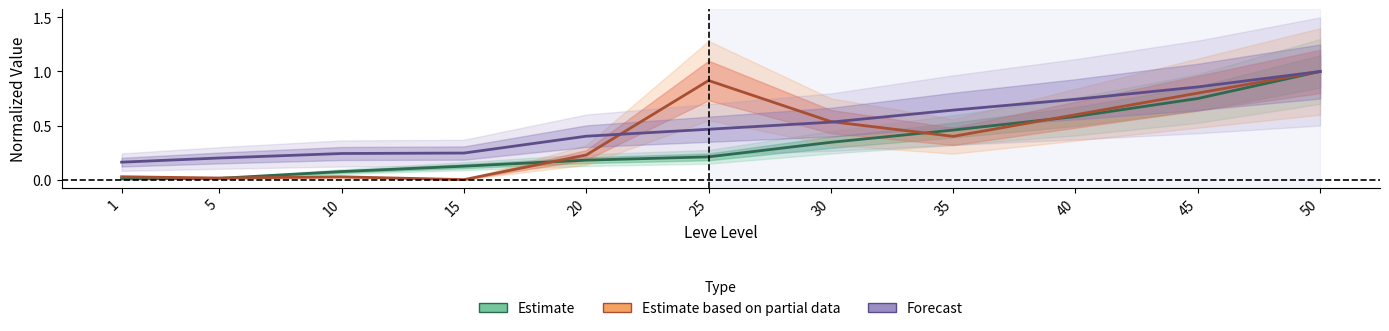

How many intersections are there between Estimate based on partial data and Forecast?

2